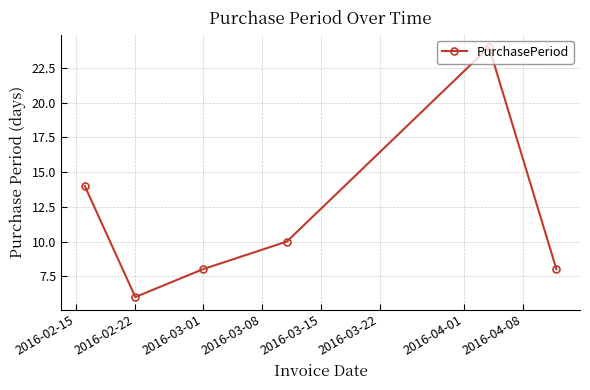

What is the minimum value shown in the chart?

6